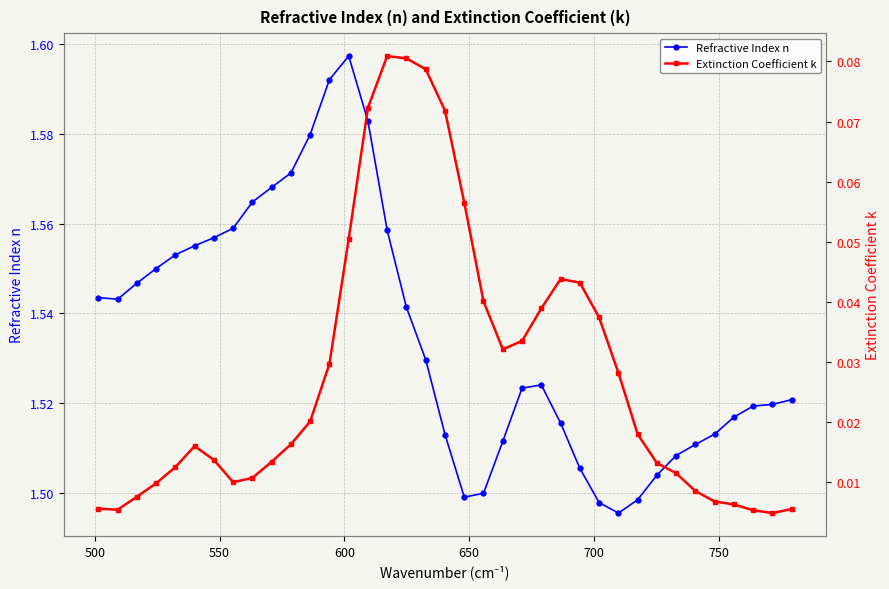

What is the sum of all Refractive Index n values?

56.8